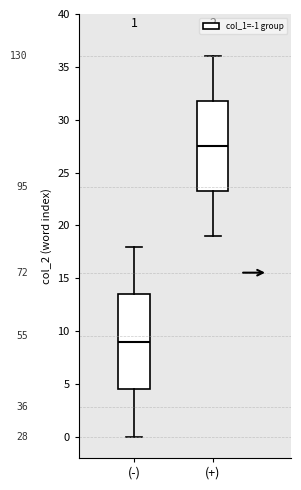

Which box's median line is the lowest?

(-)